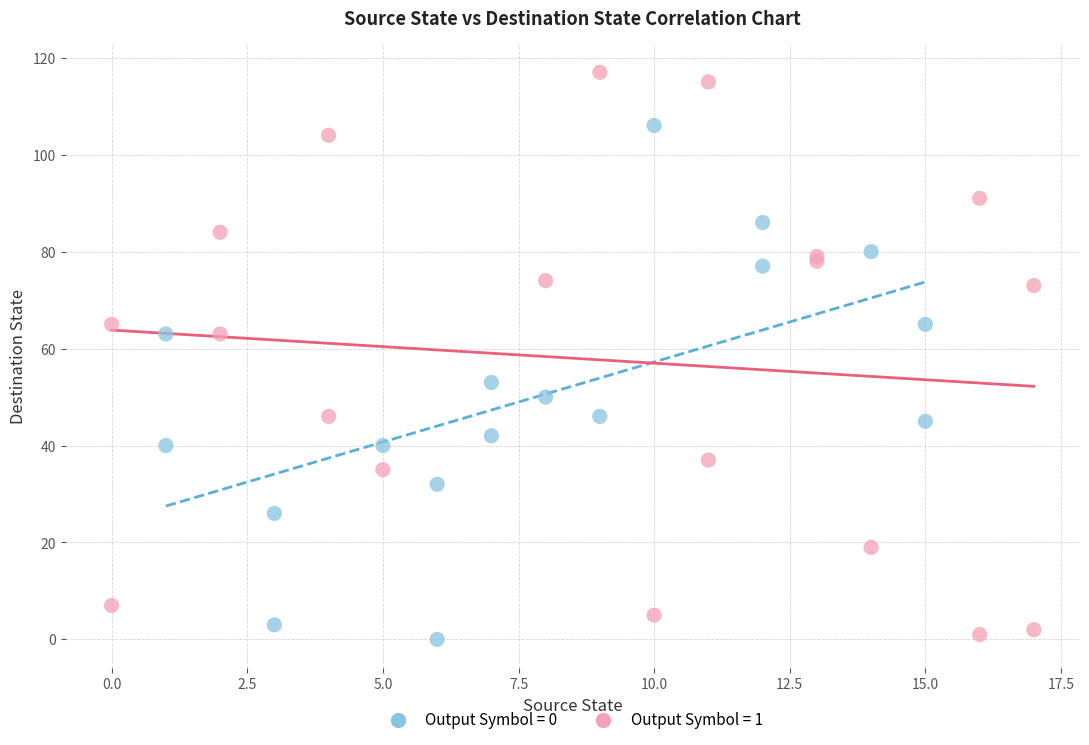

Which series has the widest spread of Y values?

Output Symbol = 1